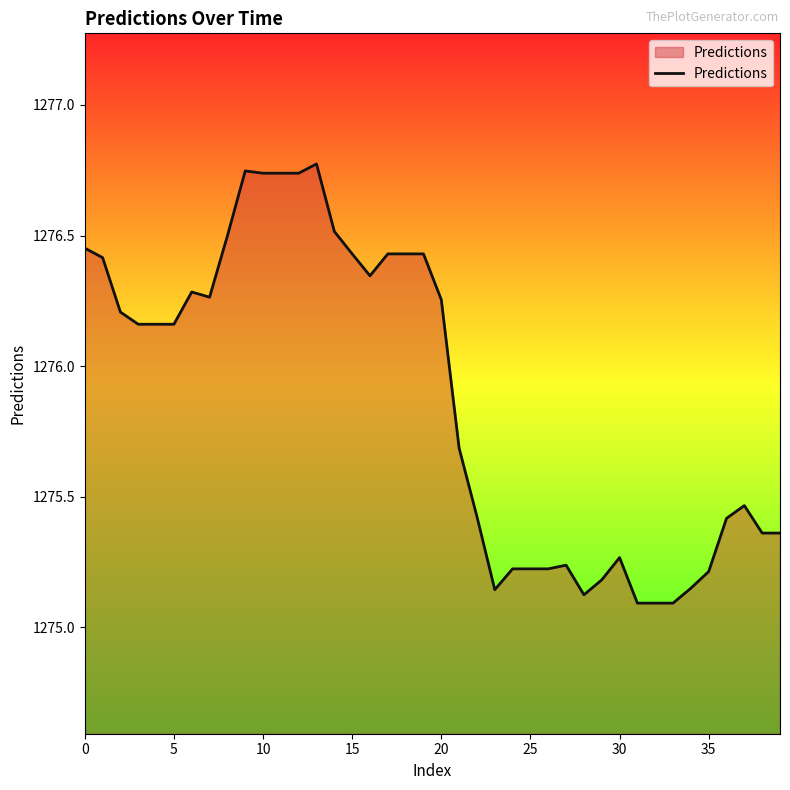

What is the difference between the maximum and minimum values?

1.7